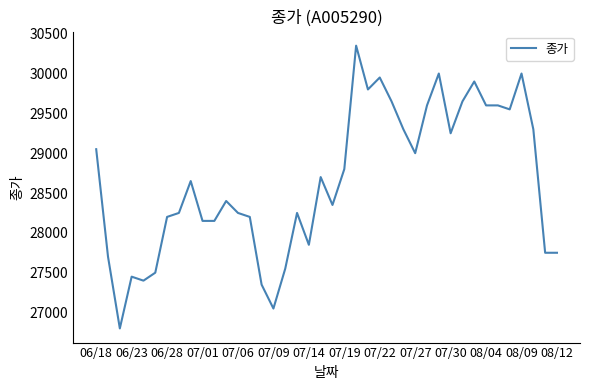

What is the difference between the maximum and minimum values?

3550